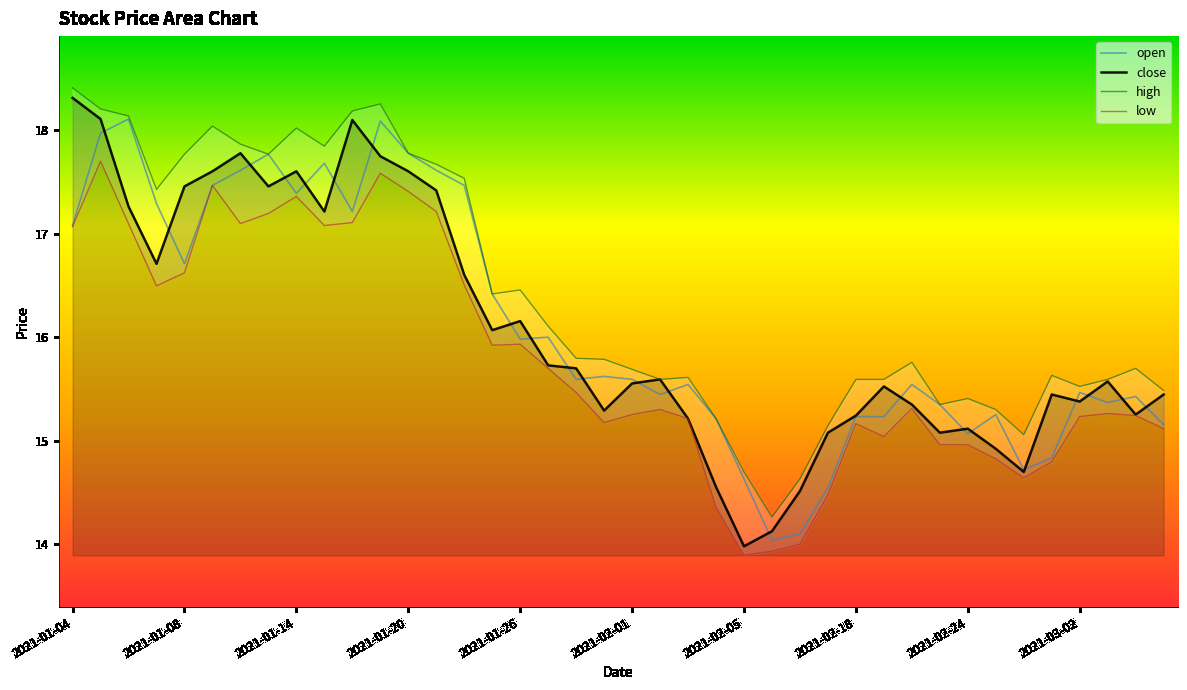

Reading right to left, list all the values displayed in this chart.

open: 15.2	15.4	15.4	15.5	14.8	14.7	15.3	15.1	15.3	15.5	15.2	15.2	14.5	14.1	14.0	14.6	15.2	15.5	15.4	15.6	15.6	15.6	16.0	16.0	16.4	17.5	17.6	17.8	18.1	17.2	17.7	17.4	17.8	17.6	17.5	16.7	17.3	18.1	18.0	17.1
close: 15.4	15.3	15.6	15.4	15.4	14.7	14.9	15.1	15.1	15.3	15.5	15.2	15.1	14.5	14.1	14.0	14.6	15.2	15.6	15.6	15.3	15.7	15.7	16.2	16.1	16.6	17.4	17.6	17.7	18.1	17.2	17.6	17.5	17.8	17.6	17.5	16.7	17.3	18.1	18.3
high: 15.5	15.7	15.6	15.5	15.6	15.1	15.3	15.4	15.3	15.8	15.6	15.6	15.1	14.6	14.3	14.7	15.2	15.6	15.6	15.7	15.8	15.8	16.1	16.5	16.4	17.5	17.7	17.8	18.3	18.2	17.8	18.0	17.8	17.9	18.0	17.8	17.4	18.1	18.2	18.4
low: 15.1	15.2	15.3	15.2	14.8	14.6	14.8	15.0	15.0	15.3	15.0	15.2	14.5	14.0	13.9	13.9	14.4	15.2	15.3	15.3	15.2	15.5	15.7	15.9	15.9	16.5	17.2	17.4	17.6	17.1	17.1	17.4	17.2	17.1	17.5	16.6	16.5	17.1	17.7	17.1